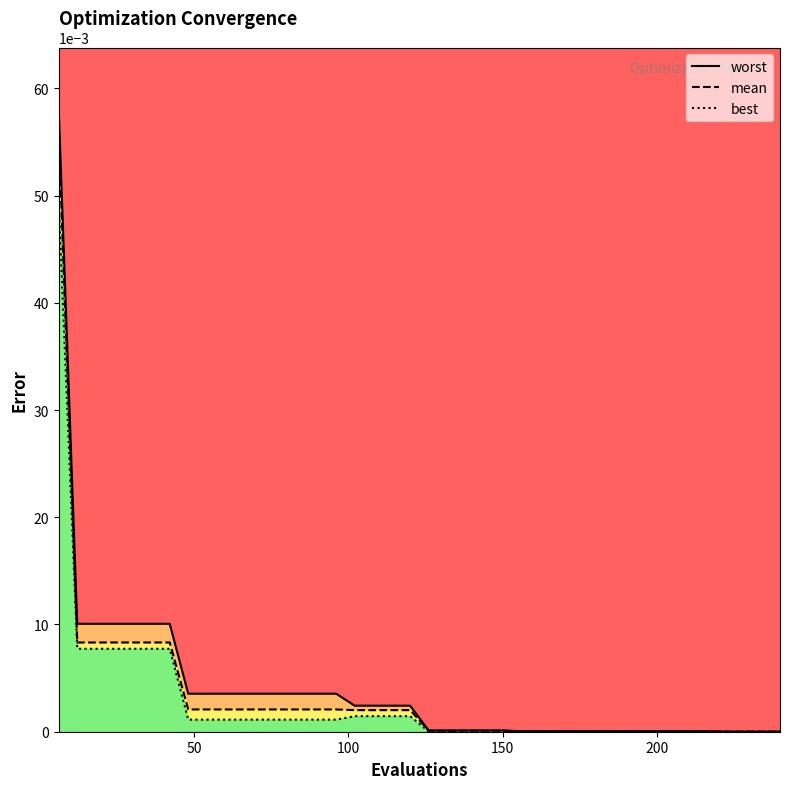

At how many categories does at least one series exceed 0?

40